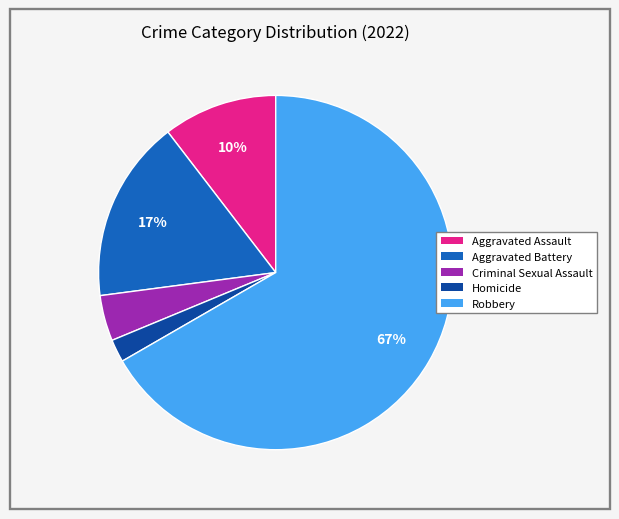

Count the number of slices in the pie.

5